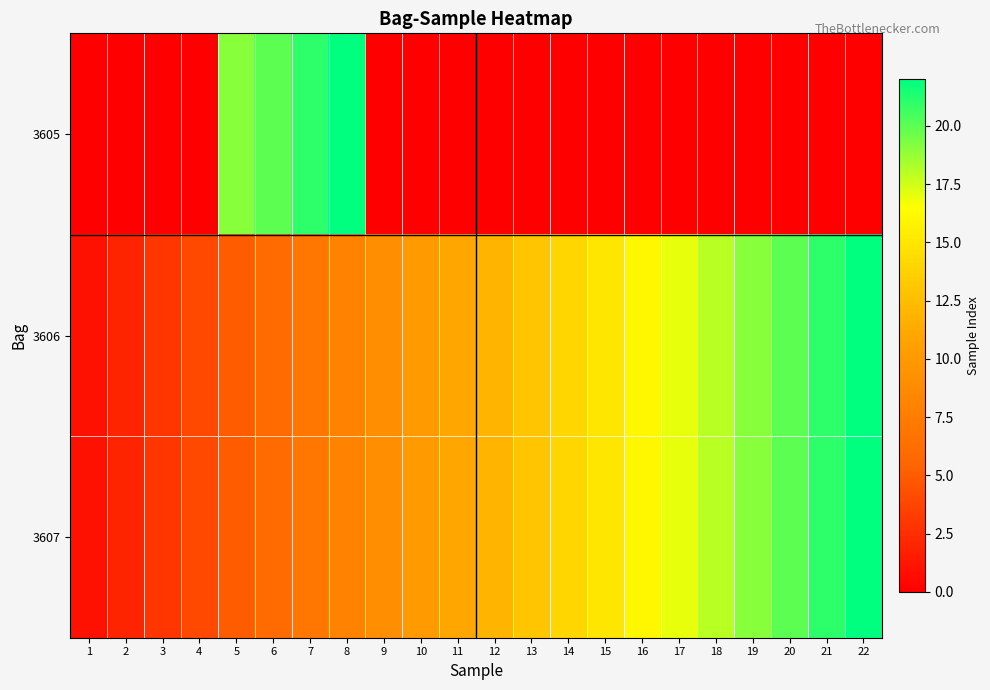

How many series are shown in this chart?

3